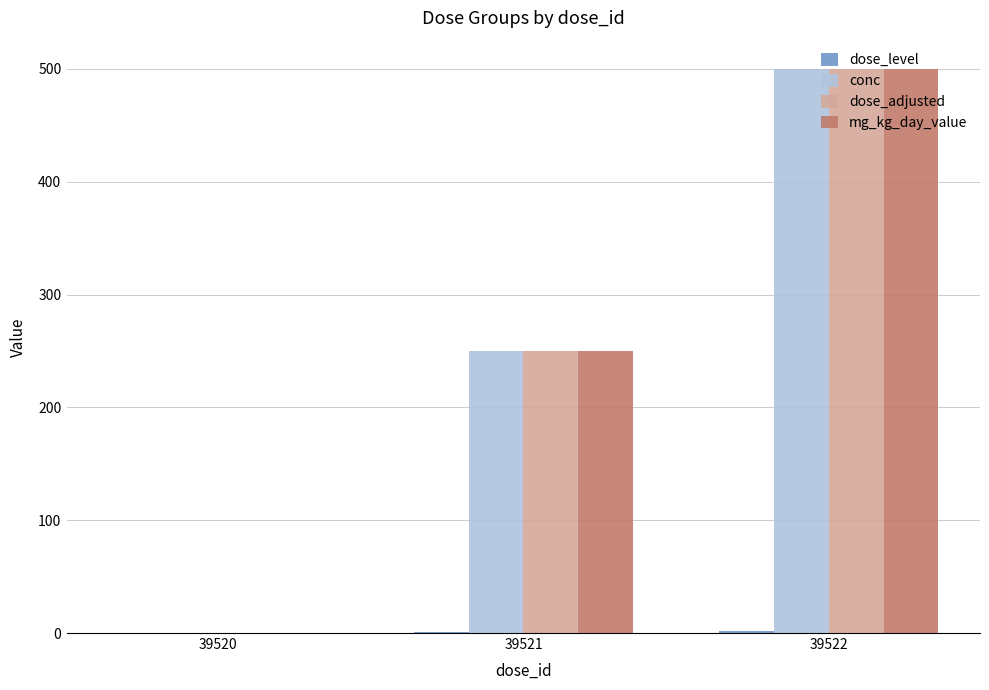

How many conc values are between 0 and 500?

3